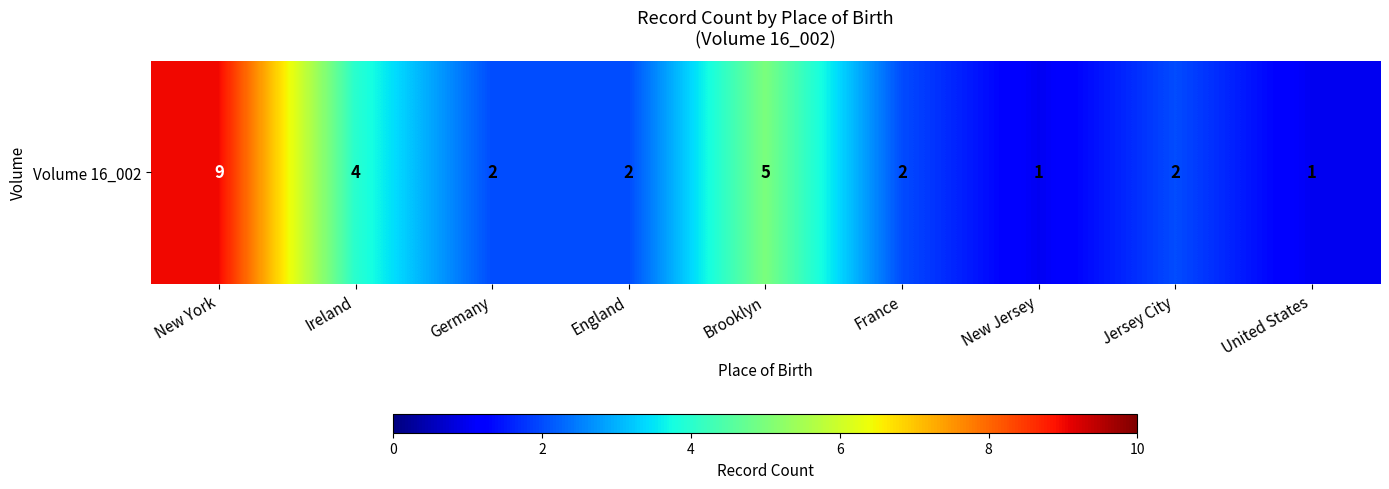

How many series are shown in this chart?

1